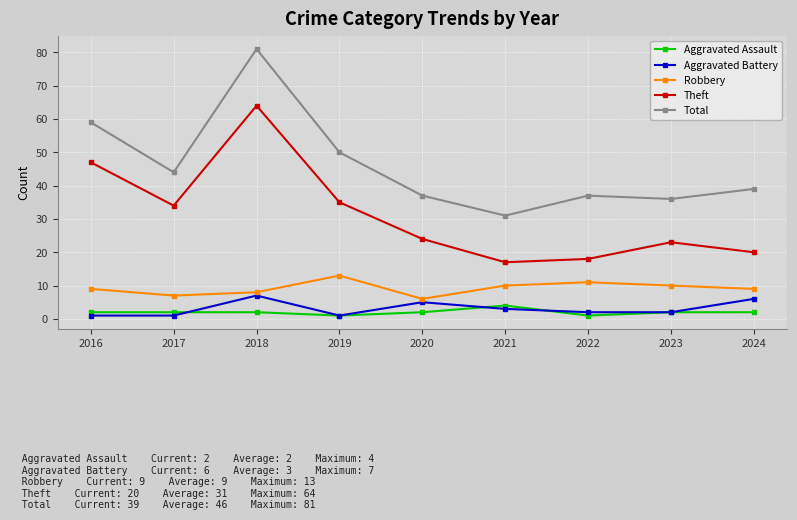

True or false: Theft and Robbery intersect in this chart.

False